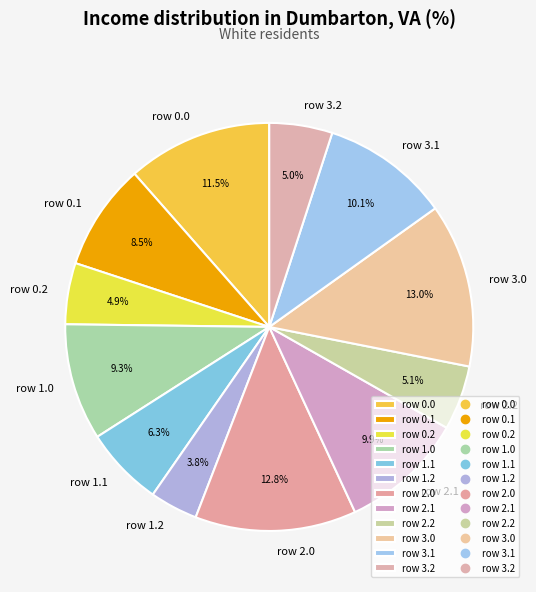

Combined, do row 3.0 and row 2.2 account for over 50%?

No